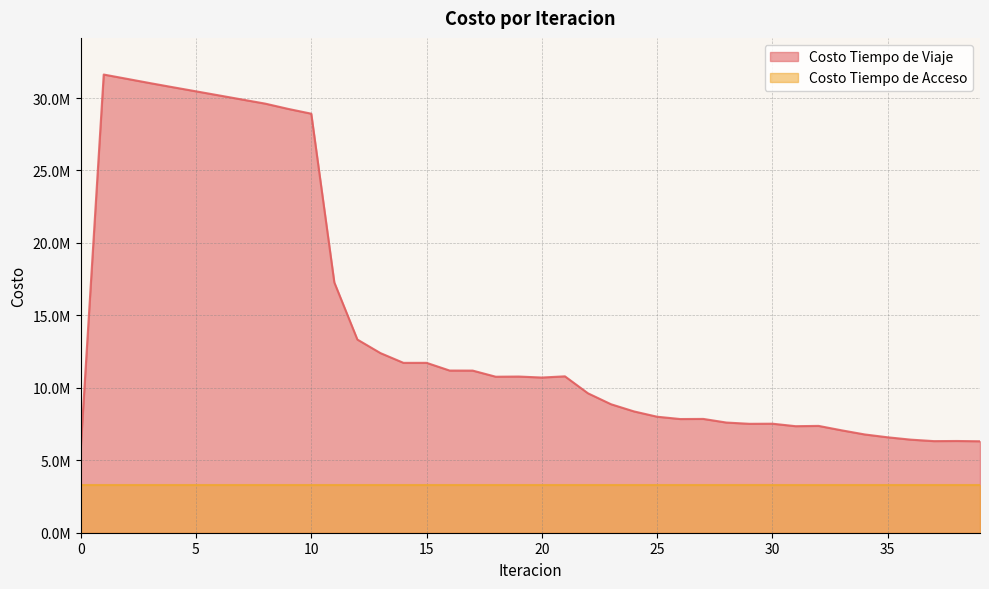

What is the average value?

14361478.5